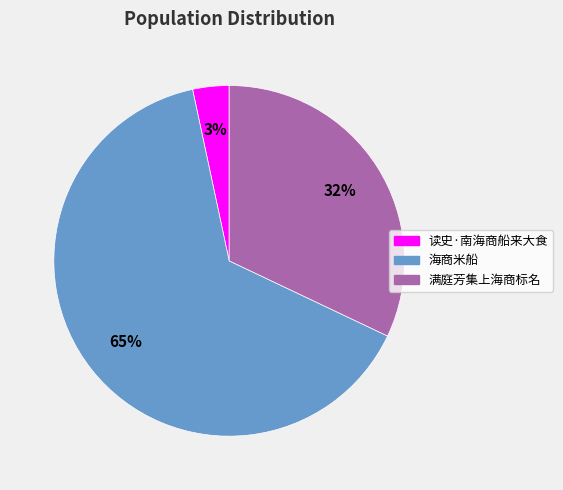

How many segments does this pie chart have?

3